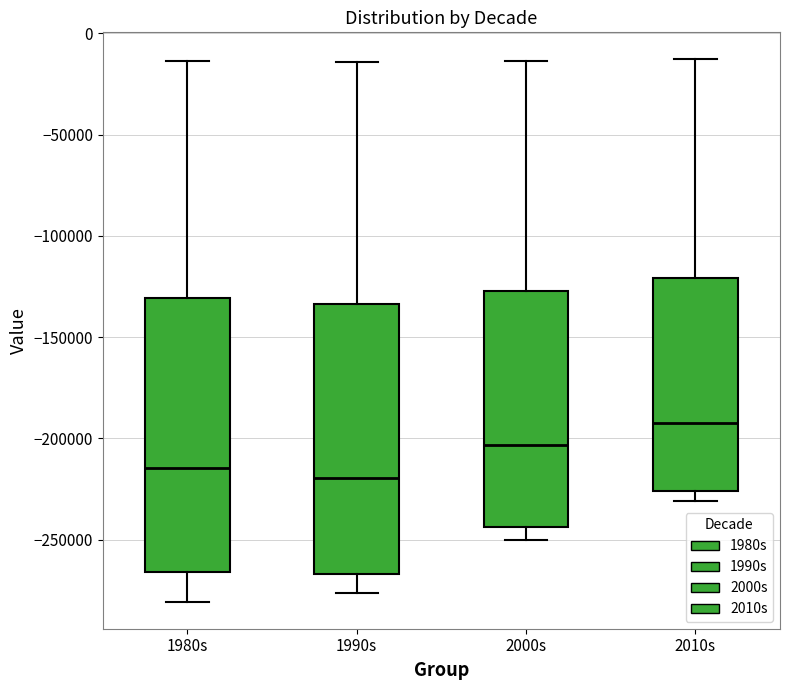

Reading left to right, transcribe this box plot: for each box, give where its median line is, the range the box spans, and where its two whiskers end, as read against the y-axis. The values are not printed on the chart, so give them approximately, as read against the axis.

1980s: median -215000, box -265000 to -130000, whiskers -280000 to -15000
1990s: median -220000, box -265000 to -135000, whiskers -275000 to -15000
2000s: median -205000, box -245000 to -125000, whiskers -250000 to -15000
2010s: median -190000, box -225000 to -120000, whiskers -230000 to -15000